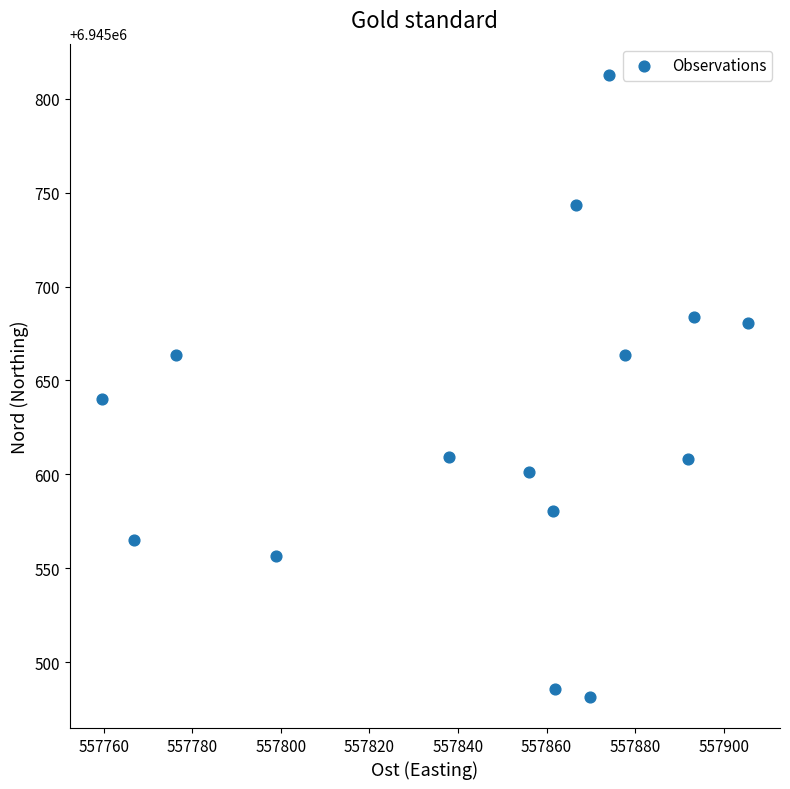

What Y value in the scatter plot is closest to 6945647?

6945640.1